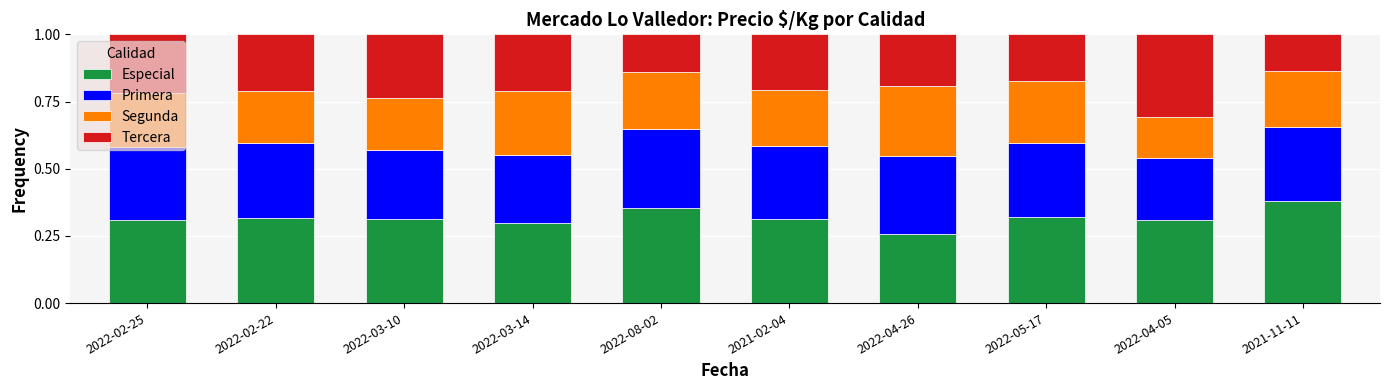

What is the sum of the Especial values at 2021-02-04 and 2021-11-11?

0.7